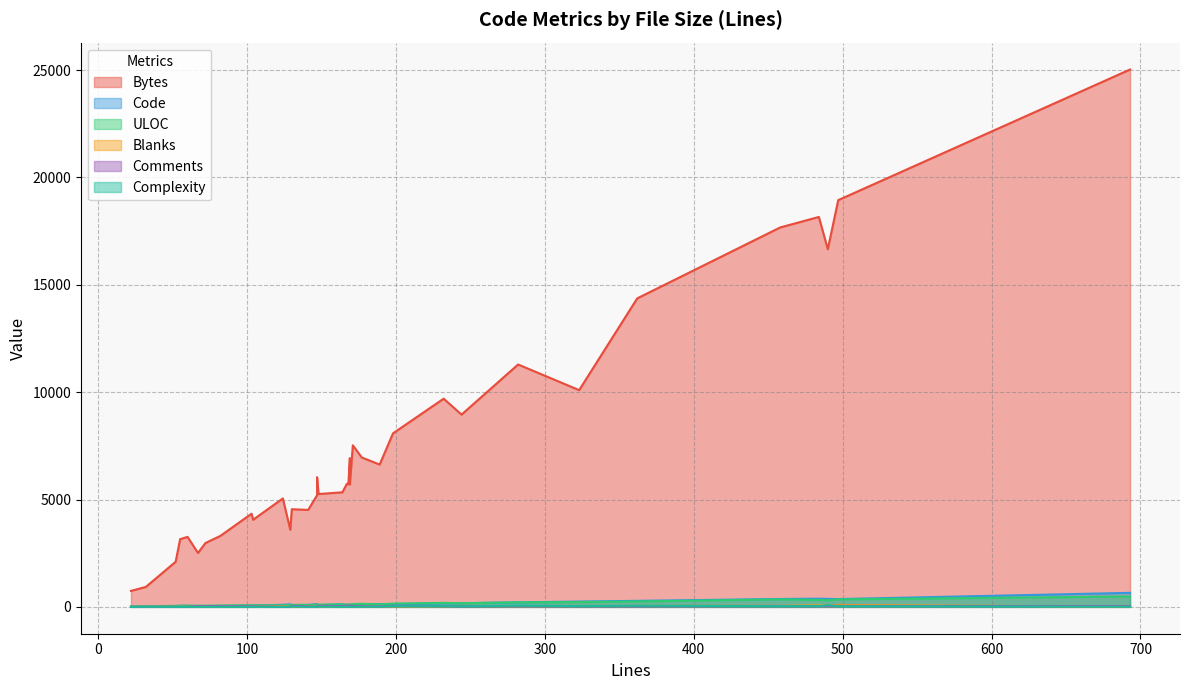

At which label does Blanks reach its minimum?

10